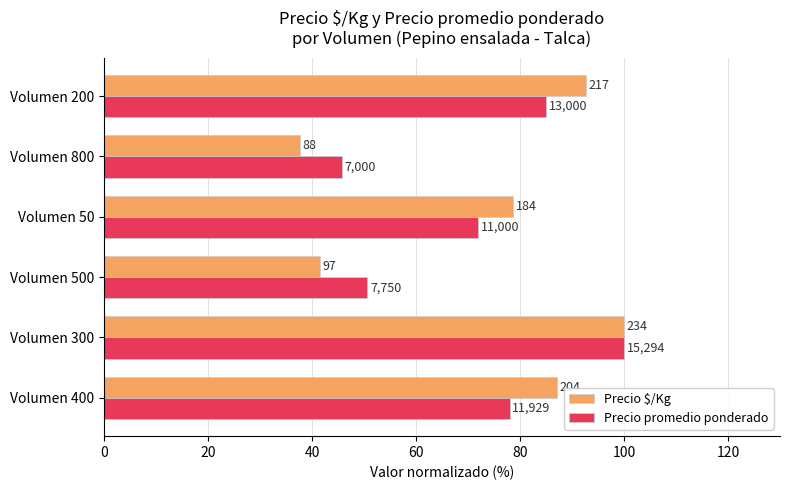

What are all the series names shown in the legend?

Precio $/Kg, Precio promedio ponderado